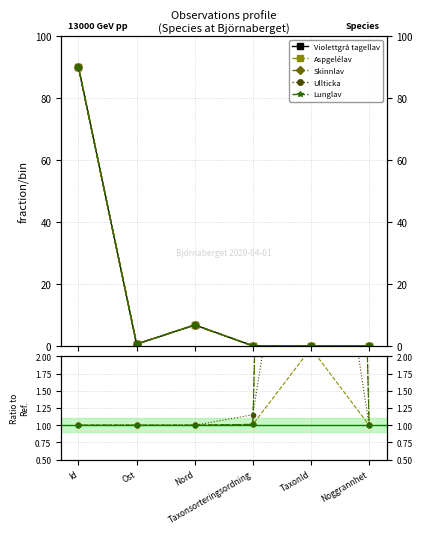

What is the maximum value shown in the chart?

90.0